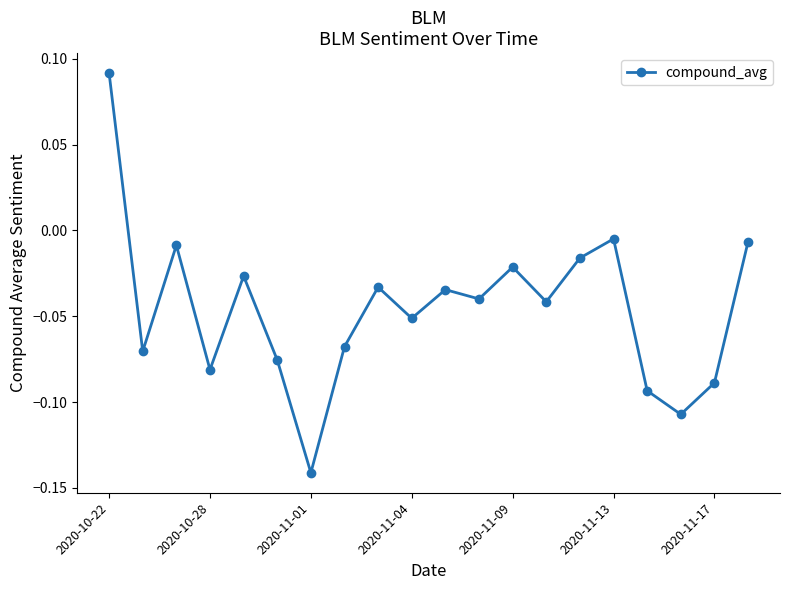

True or false: the data has more than 0 interior local peaks.

True